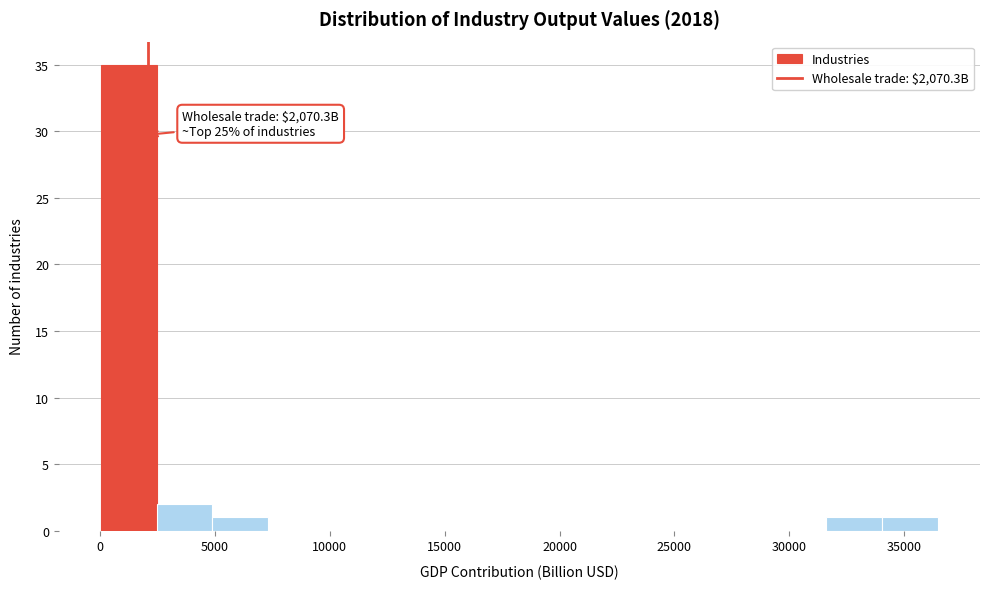

Which range on the x-axis has the tallest bar?

0 to 2500